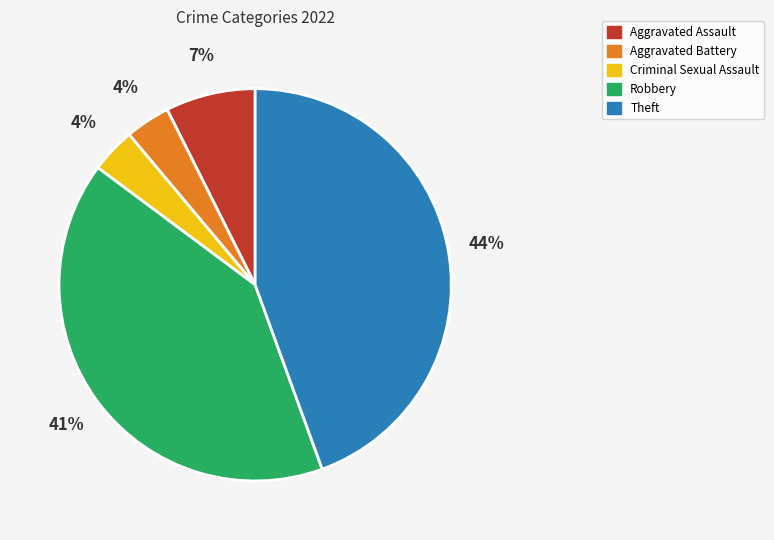

How many slices are in this pie chart?

5